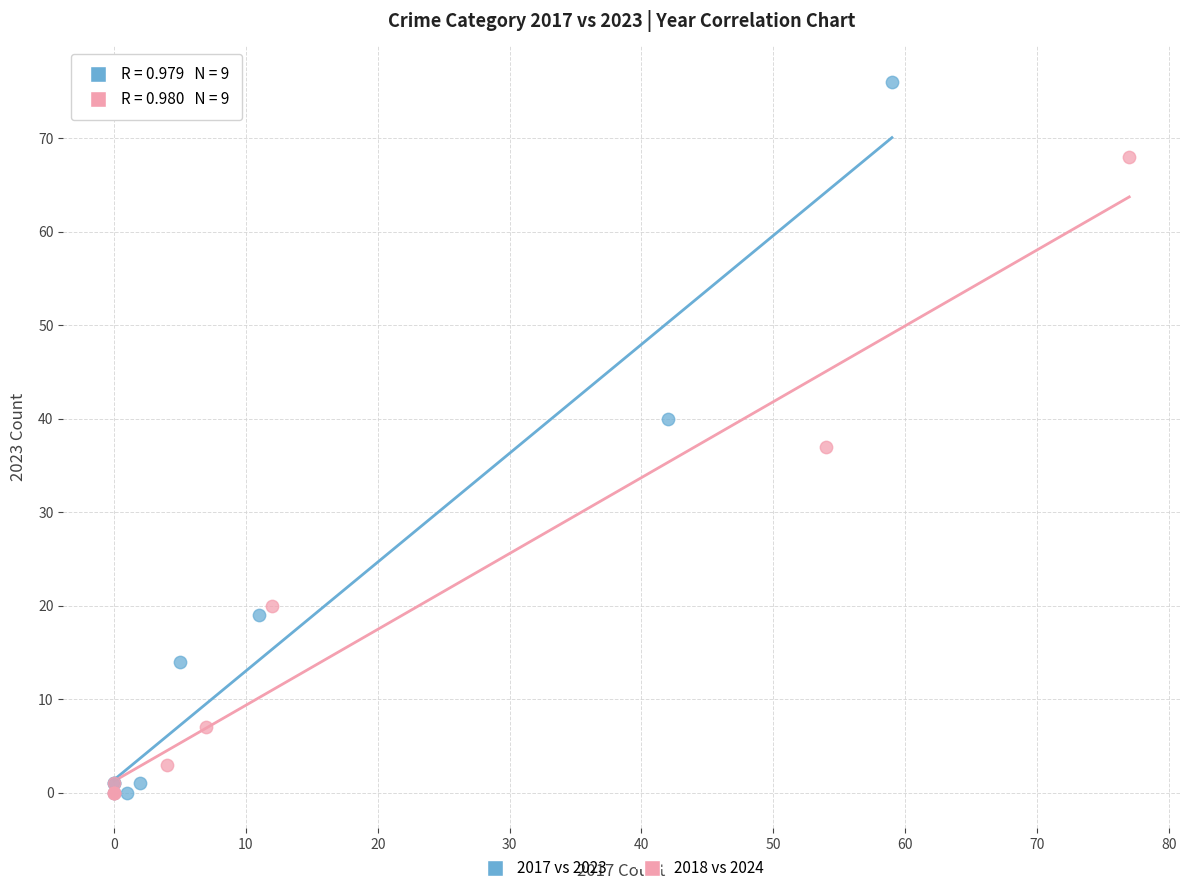

Which series contains the highest Y value?

2017 vs 2023